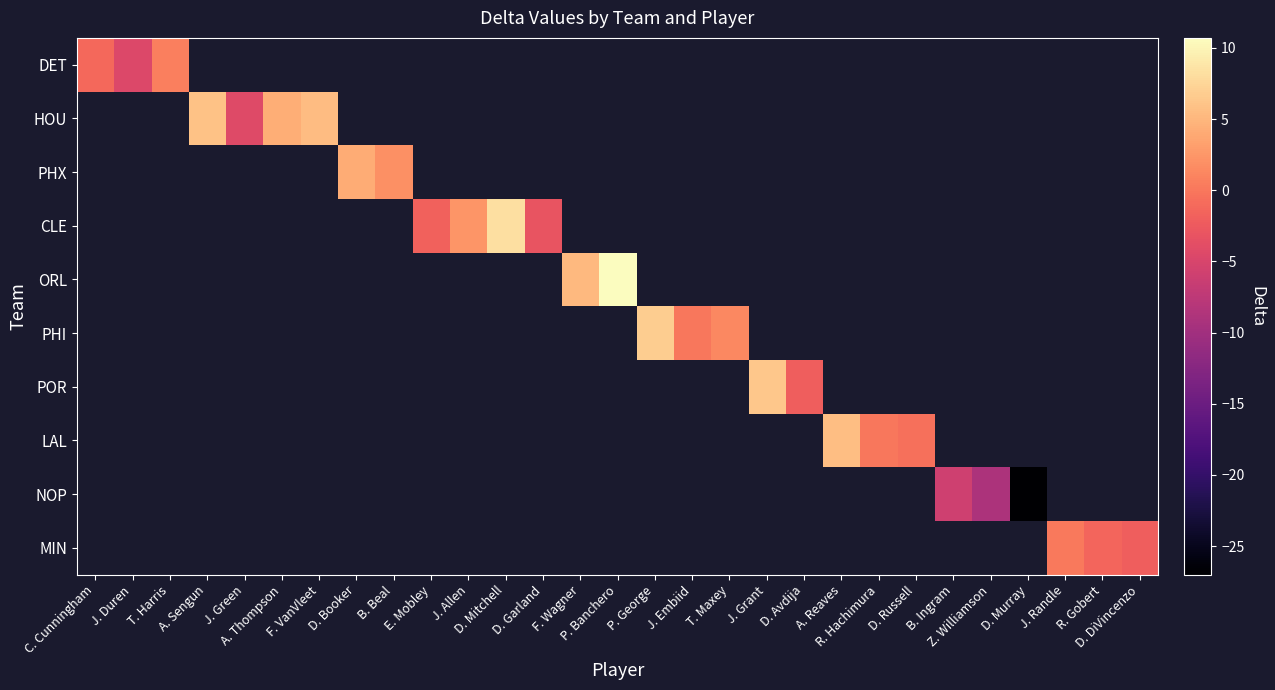

Rank the categories by NOP value from highest to lowest.

C. Cunningham, J. Duren, T. Harris, A. Sengun, J. Green, A. Thompson, F. VanVleet, D. Booker, B. Beal, E. Mobley, J. Allen, D. Mitchell, D. Garland, F. Wagner, P. Banchero, P. George, J. Embiid, T. Maxey, J. Grant, D. Avdija, A. Reaves, R. Hachimura, D. Russell, B. Ingram, Z. Williamson, D. Murray, J. Randle, R. Gobert, D. DiVincenzo